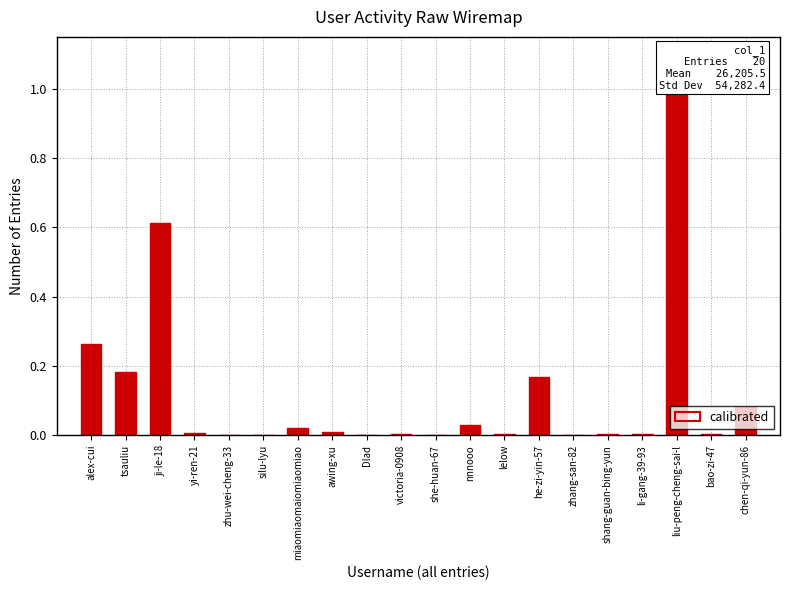

Which category has the highest value across all series?

liu-peng-cheng-sai-l